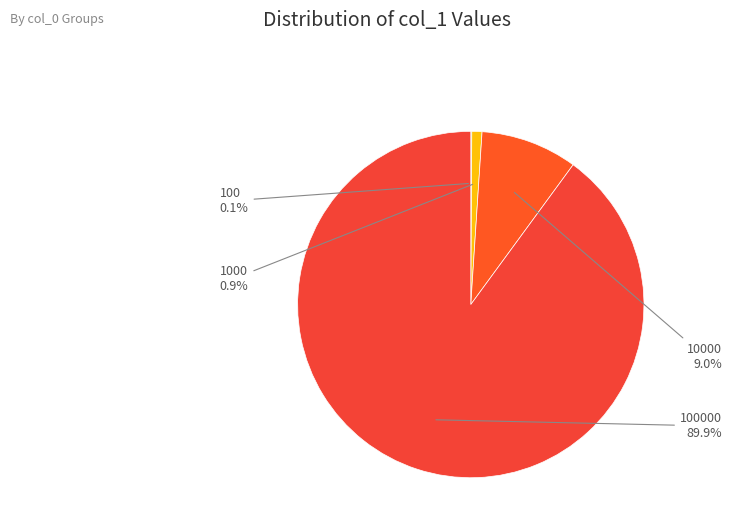

Does any single category account for the majority?

Yes